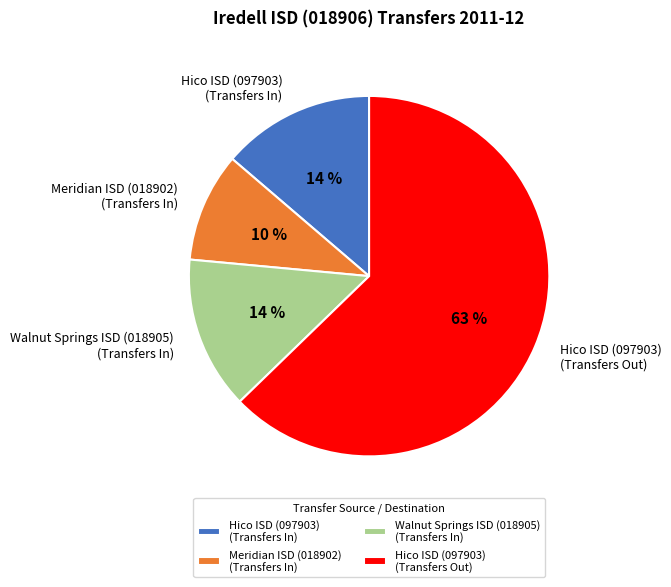

Count the number of slices in the pie.

4